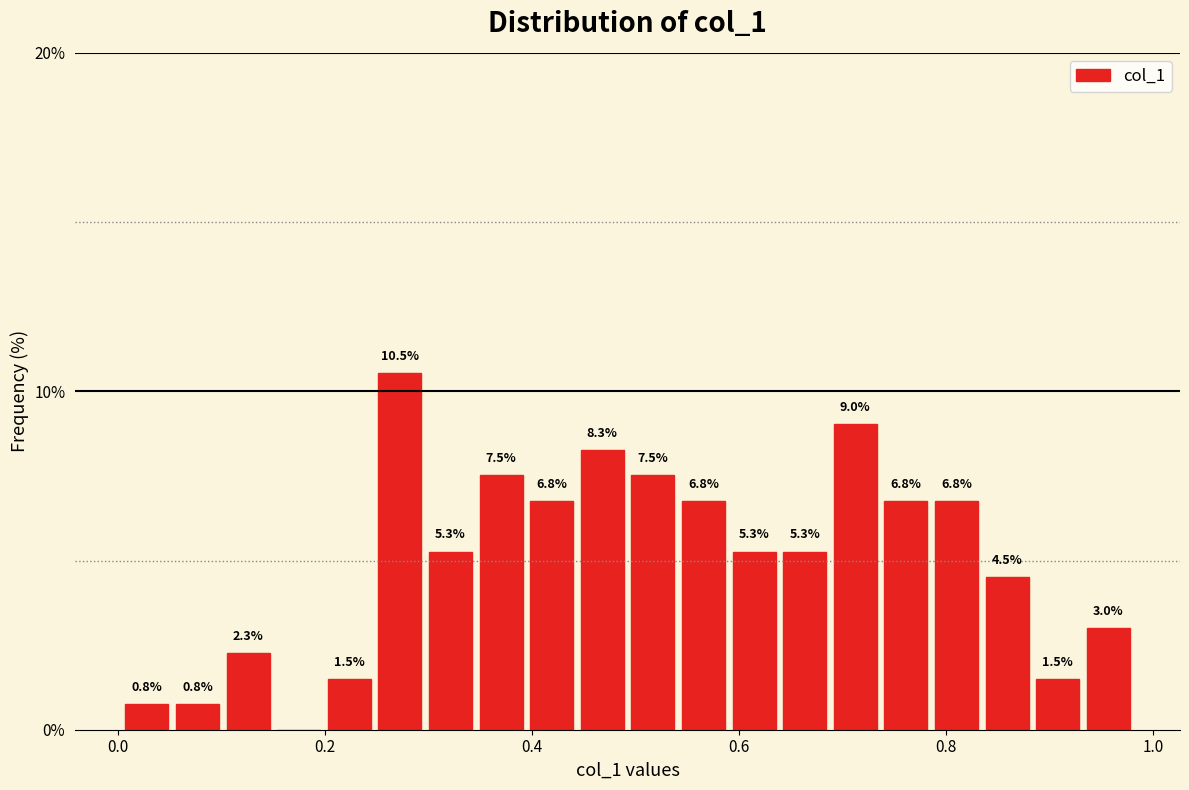

Read against the x-axis, roughly where is the centre of the tallest bar?

0.28